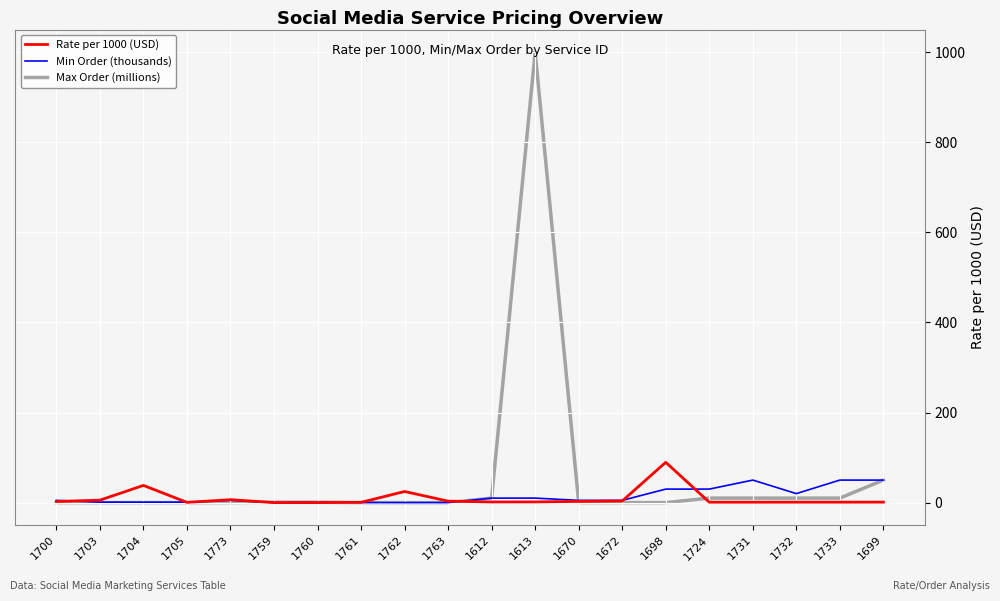

At which label does Max Order (millions) reach its peak?

1613